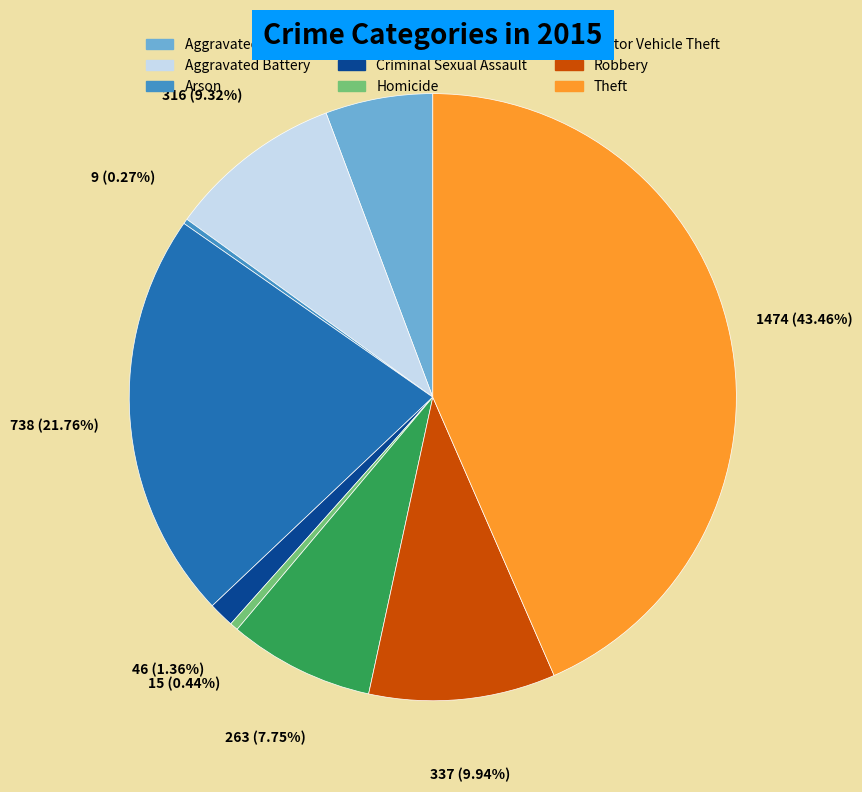

Approximately how many times larger is the value at Robbery compared to Criminal Sexual Assault?

7.3